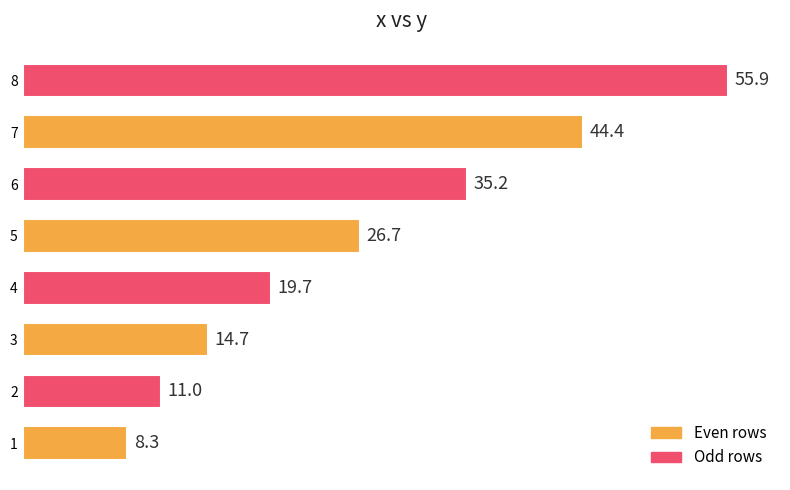

Read the value at 6.

35.2